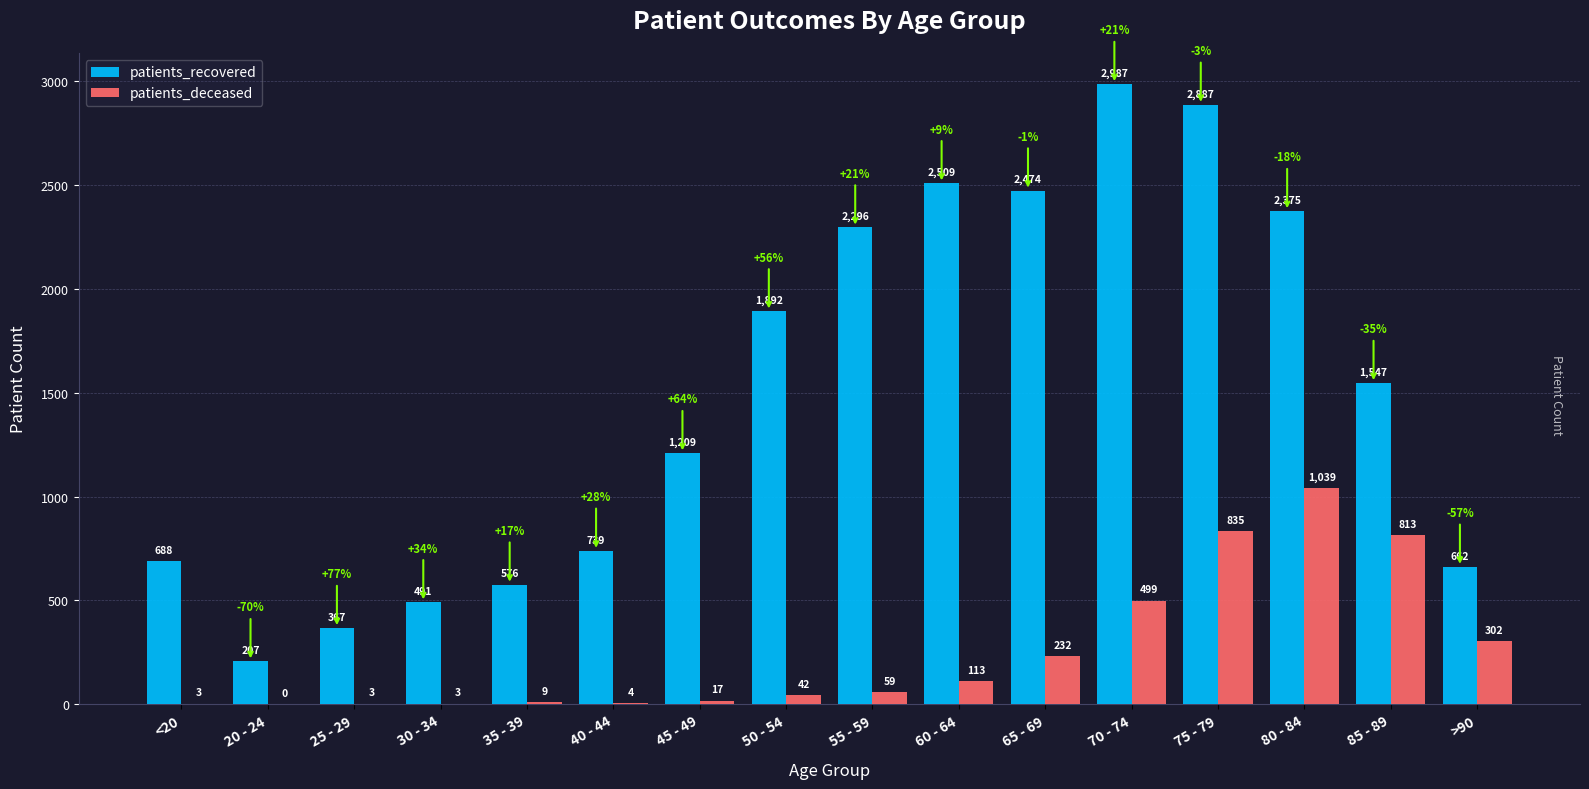

Is it true that patients_recovered equals 739 at 40 - 44?

True